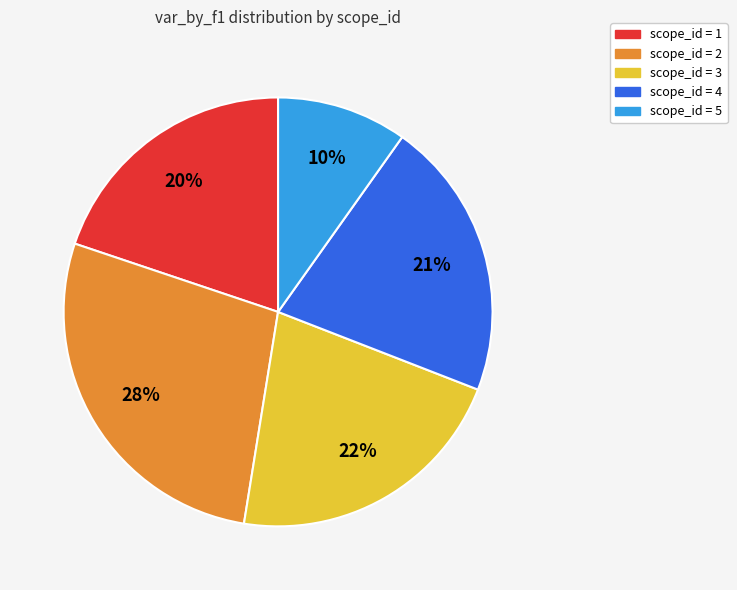

To the nearest percent, what is the difference between the largest and smallest slice percentages?

18%